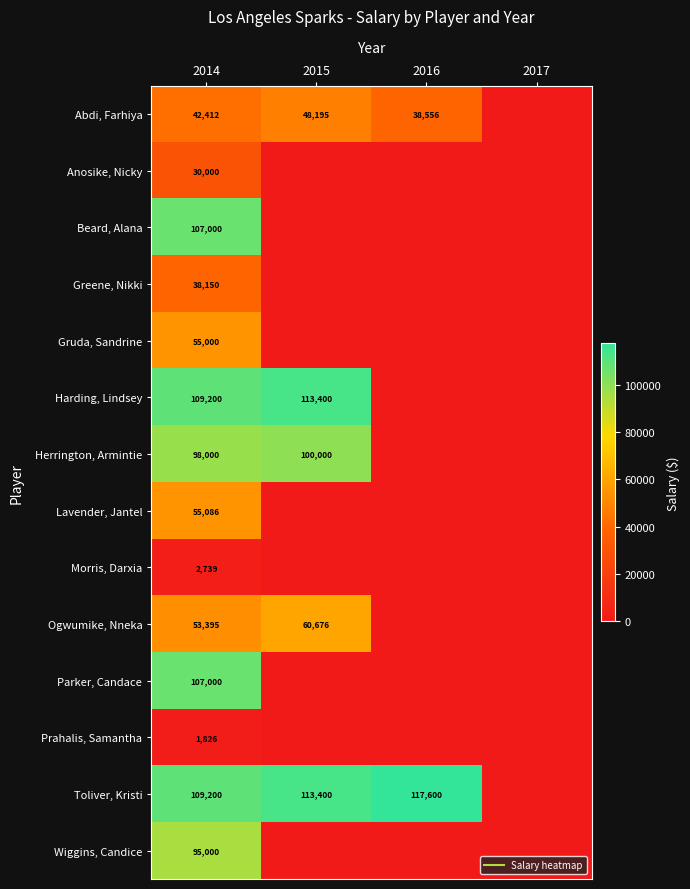

Which series has the largest range (max minus min)?

Toliver, Kristi